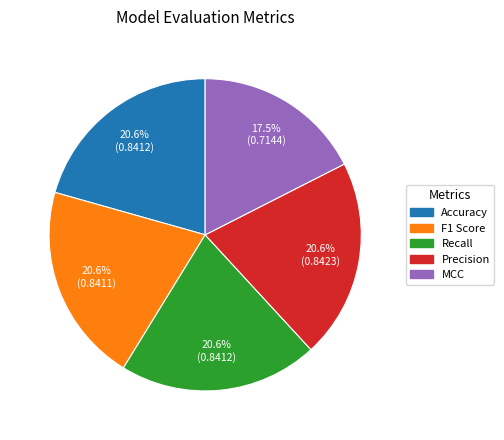

Which category has the smallest portion of the pie?

MCC